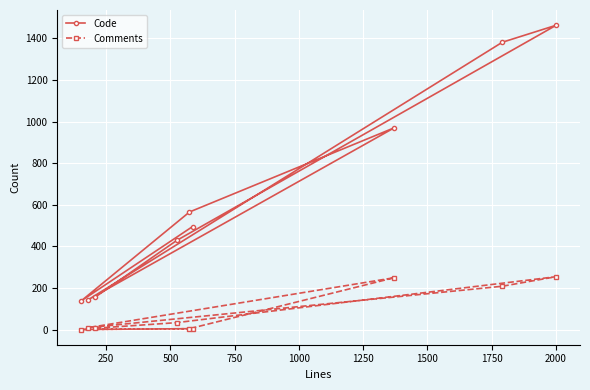

How many lines are shown in the chart?

2